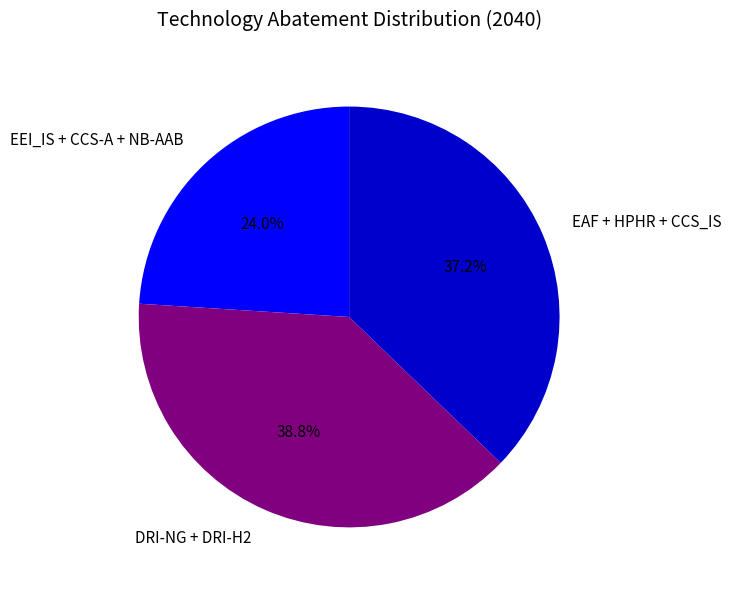

What is the ratio of the value at EEI_IS + CCS-A + NB-AAB to the value at EAF + HPHR + CCS_IS?

0.6